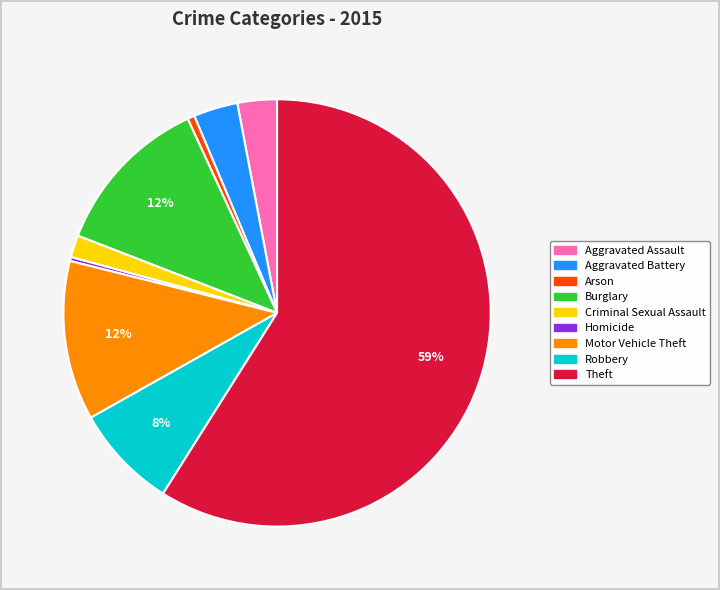

Which has a higher value, Robbery or Theft?

Theft